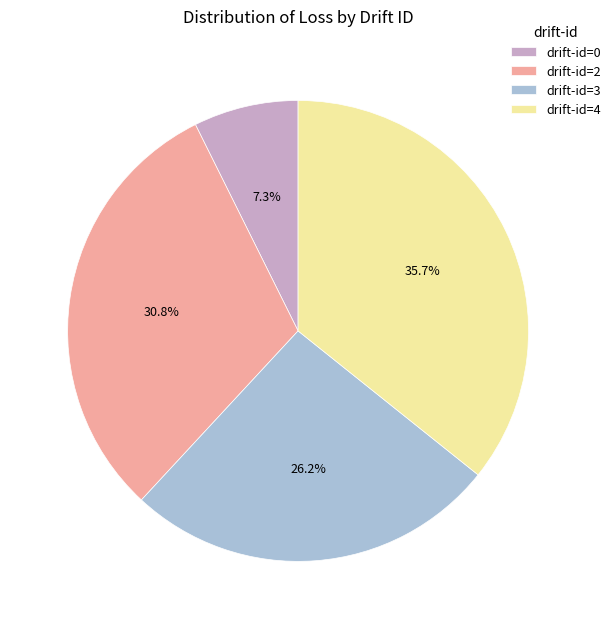

Which has a higher value, drift-id=0 or drift-id=2?

drift-id=2